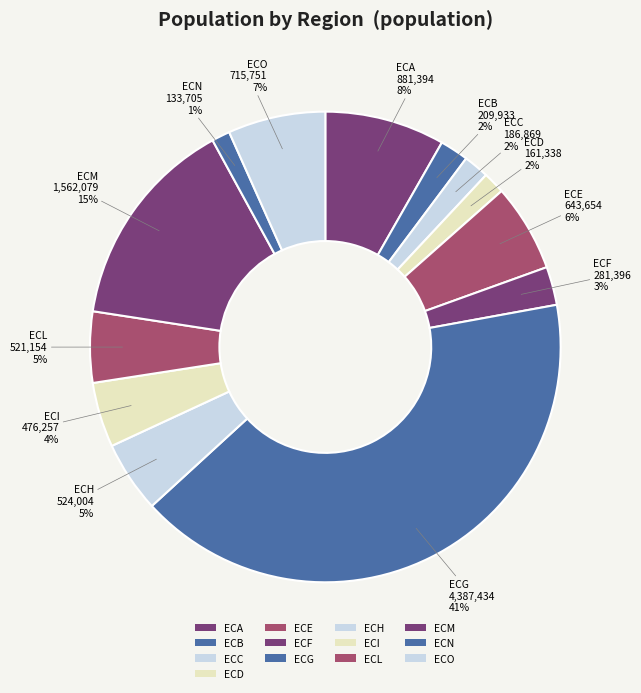

Does ECM account for over 50% of the chart?

No